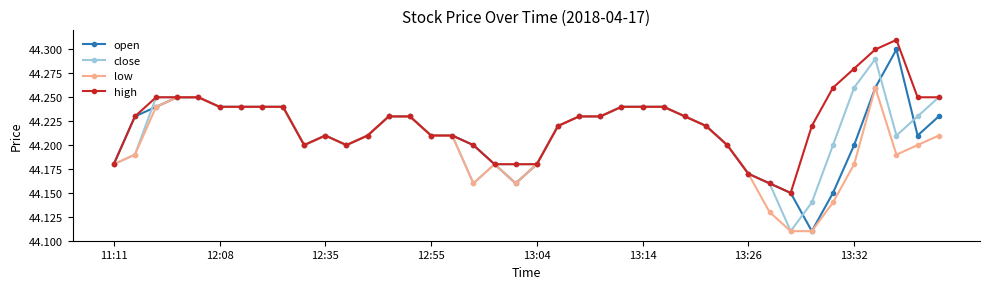

At how many categories does at least one series exceed 44?

40